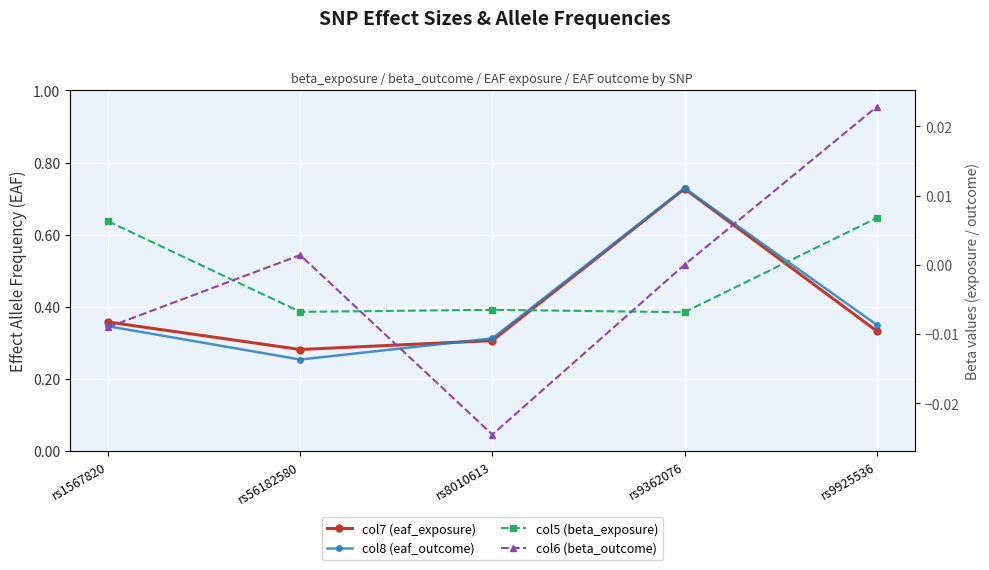

True or false: col7 (eaf_exposure) and col5 (beta_exposure) cross at least once.

False